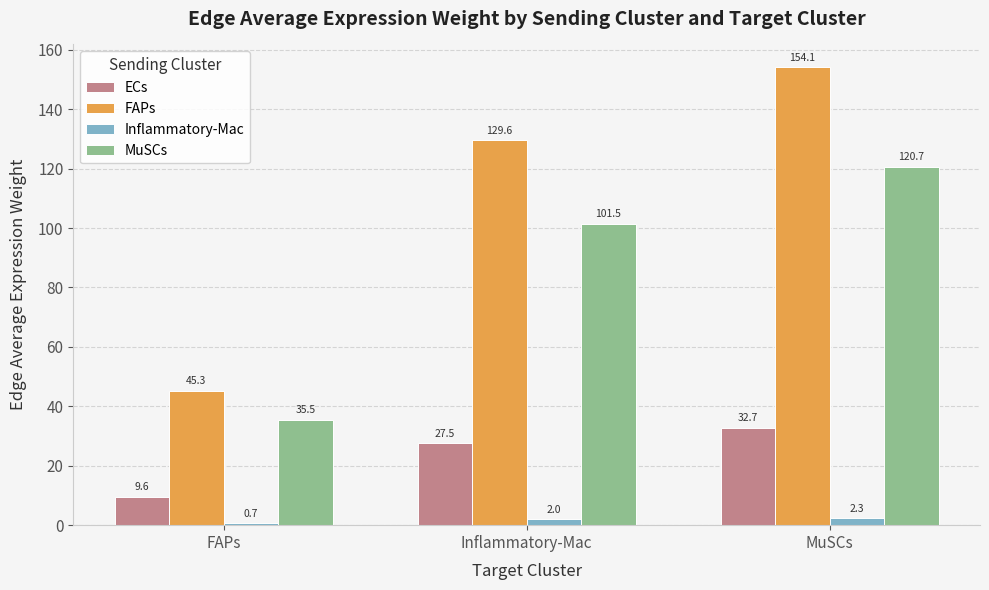

How many distinct data groups are displayed?

4